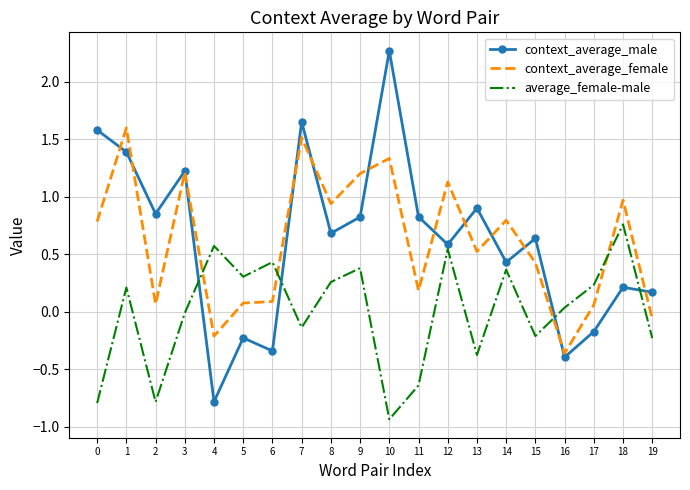

Rank the series at 15 from highest to lowest value.

context_average_male, context_average_female, average_female-male